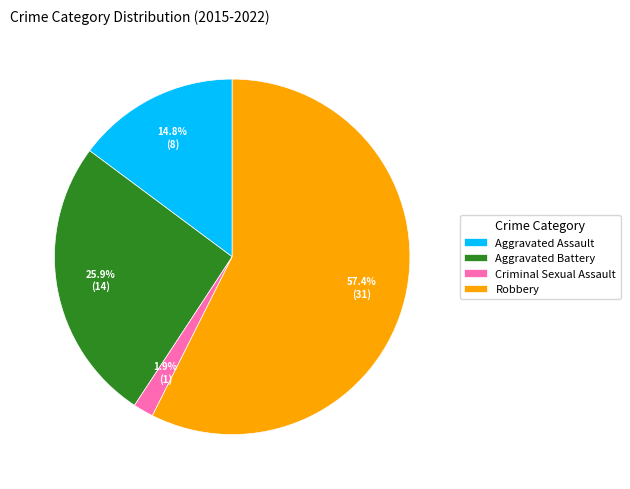

Is Robbery the majority of the pie?

Yes